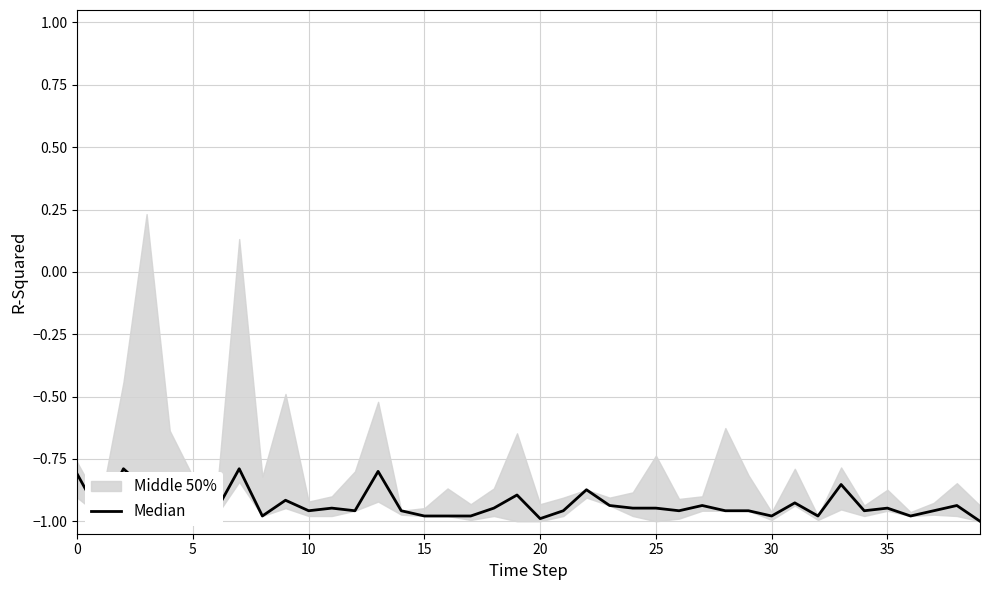

How many lines are shown in the chart?

1